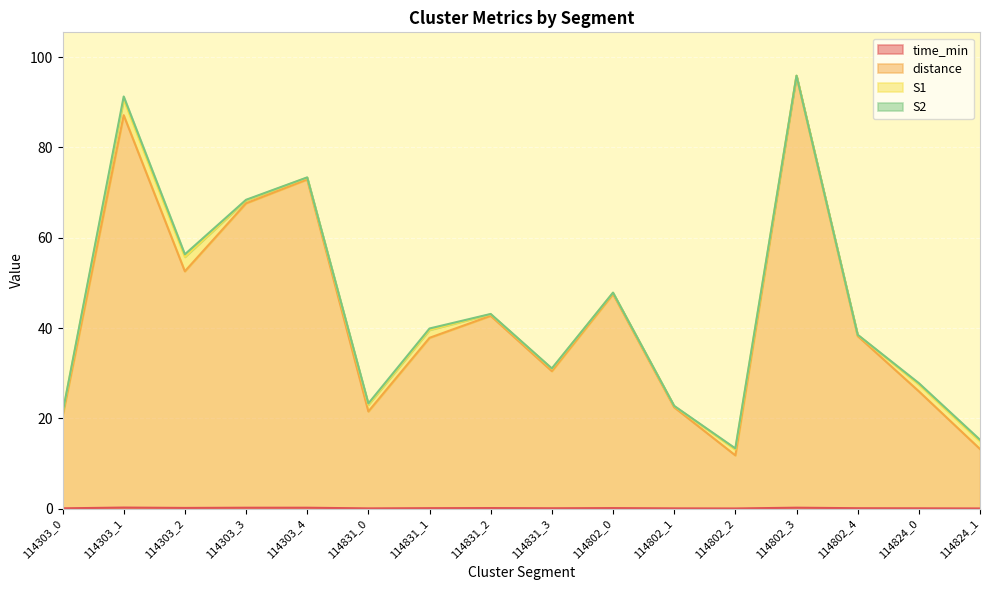

At which label does distance first exceed 38?

114303_1